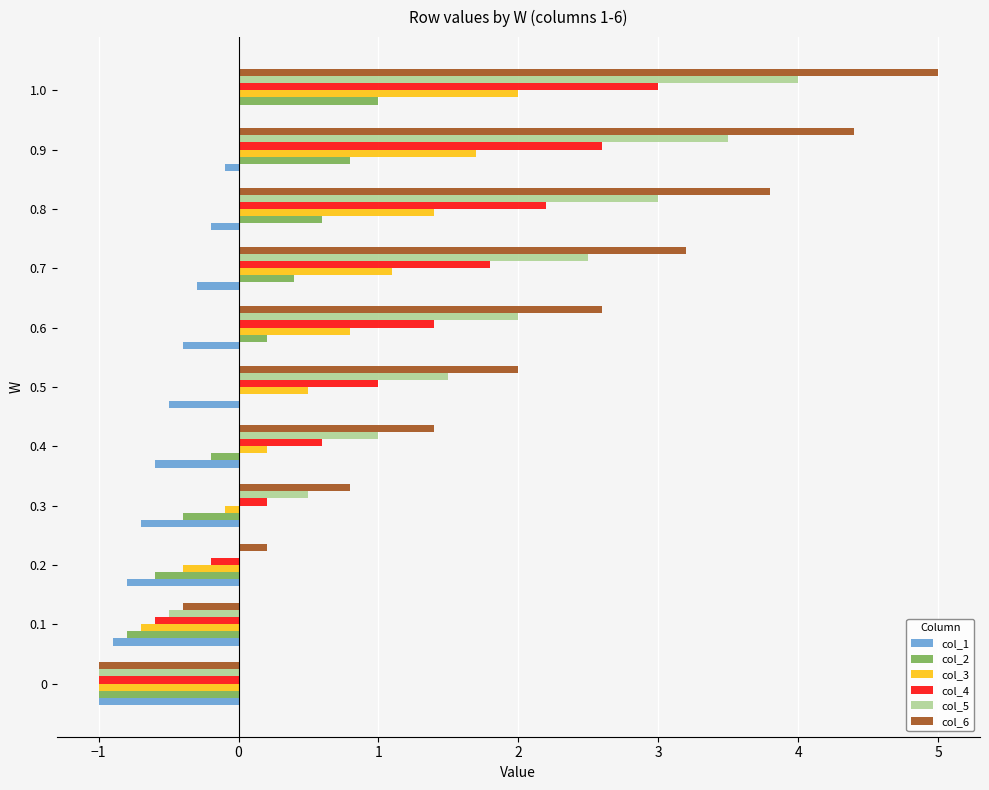

How many values in col_6 are above zero?

9